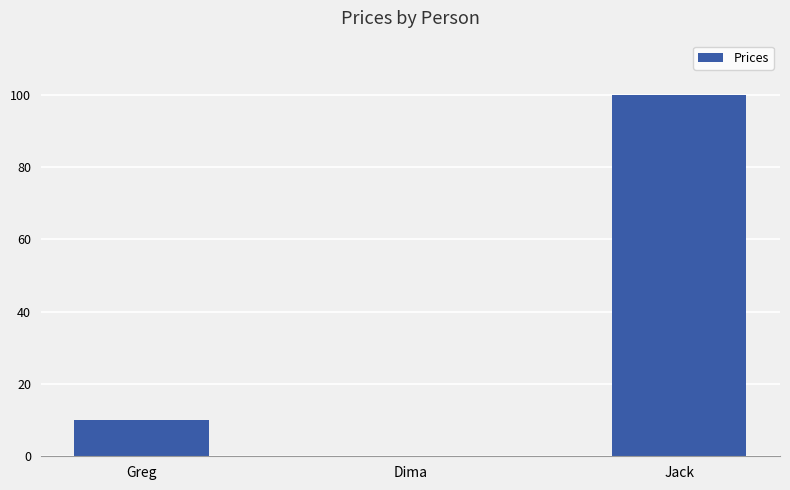

Is it true that the value at Greg is 10.0?

True